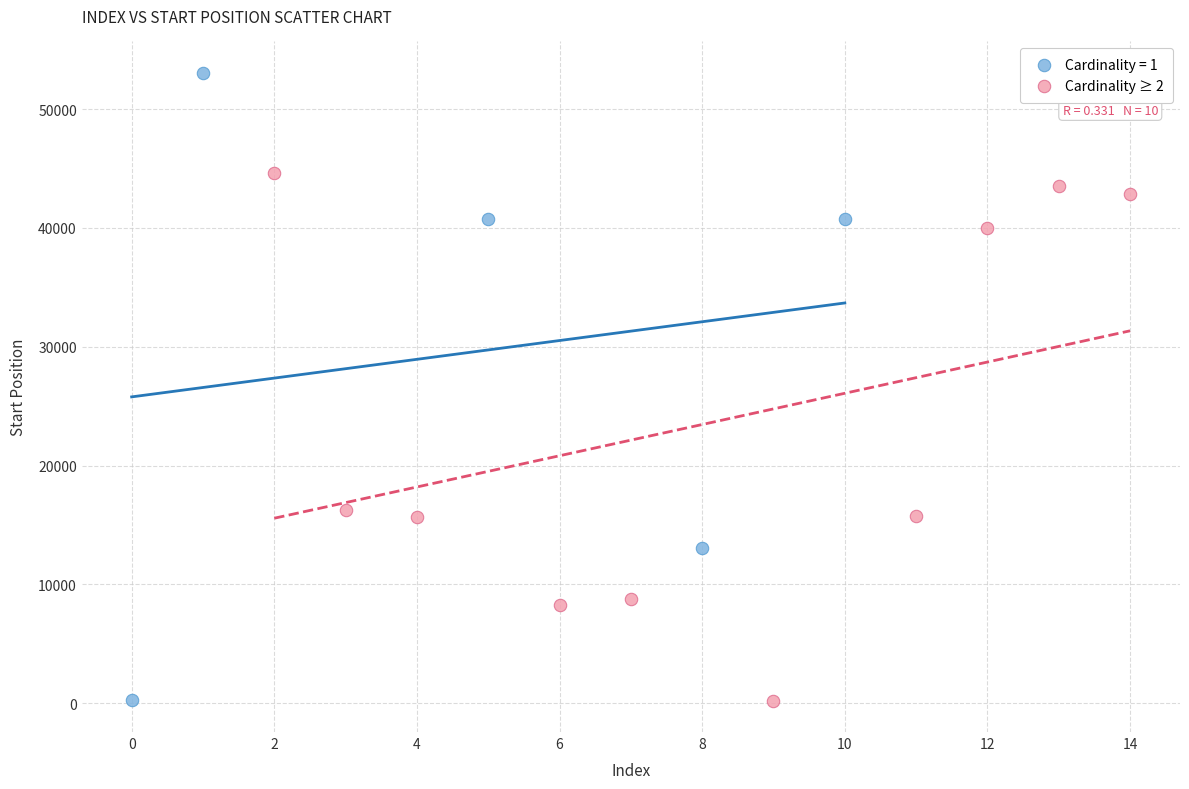

Which series reaches the maximum Y coordinate?

Cardinality = 1